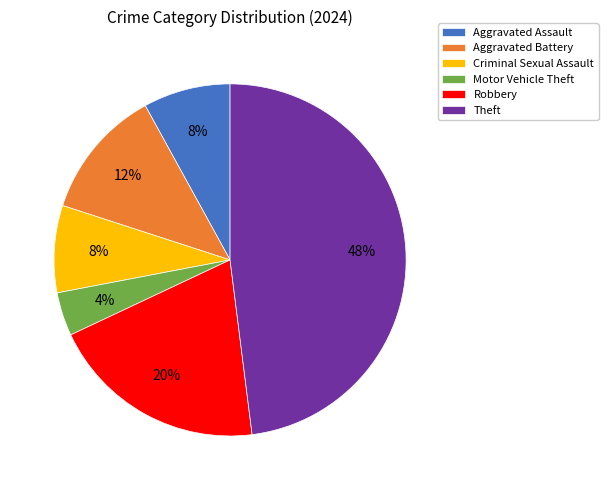

To the nearest percent, what portion does Theft represent?

48%